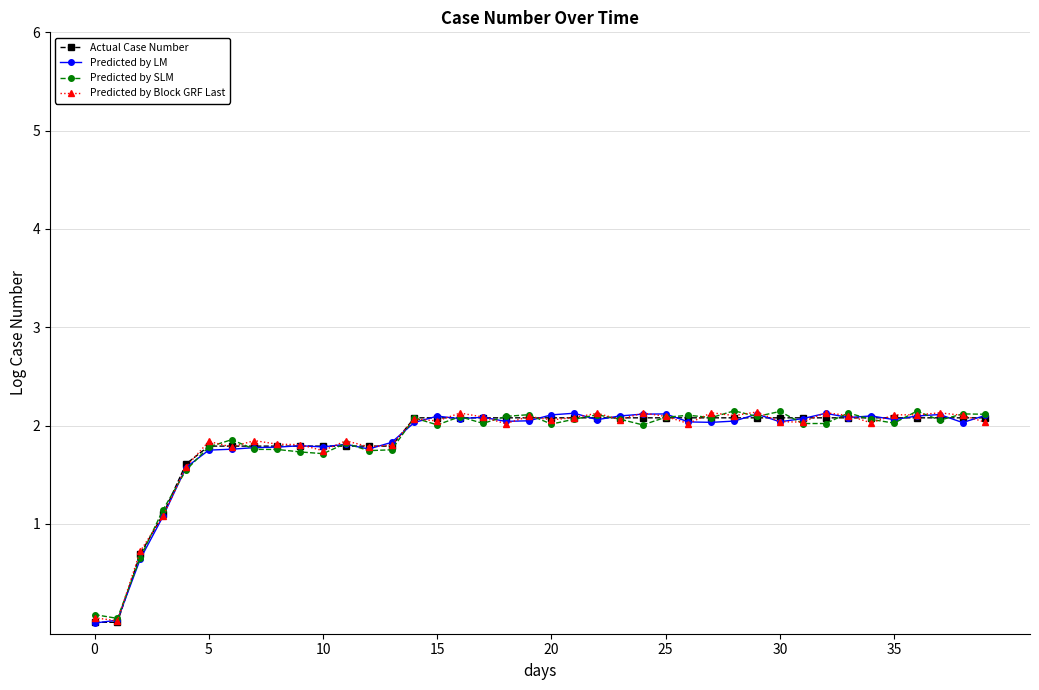

At how many categories does at least one series exceed 1?

37